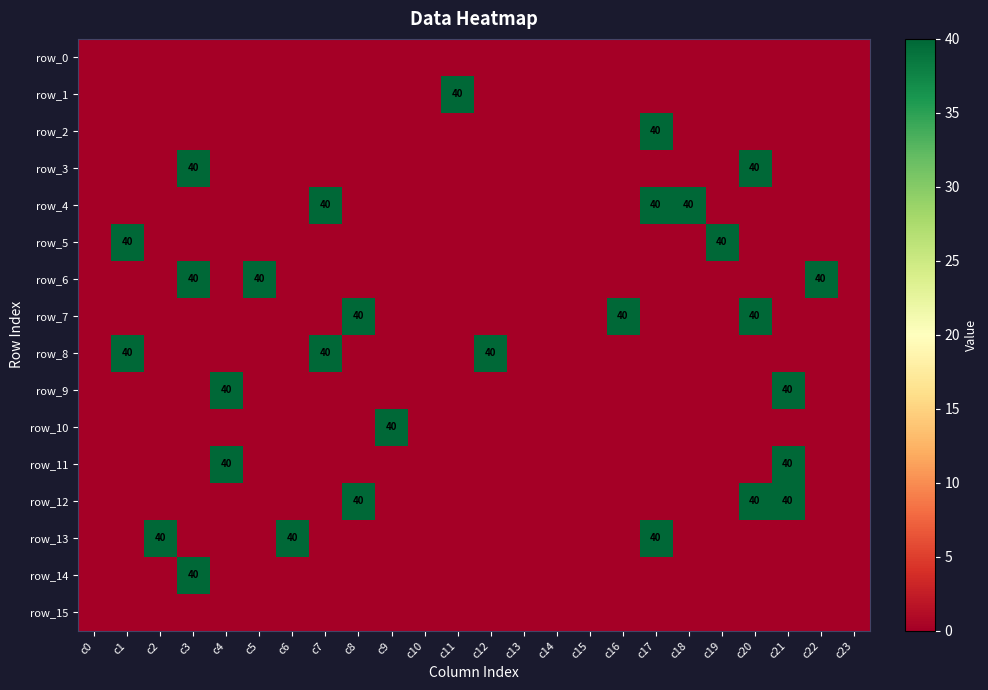

The value of row_4 at c7 is 40. True or false?

True